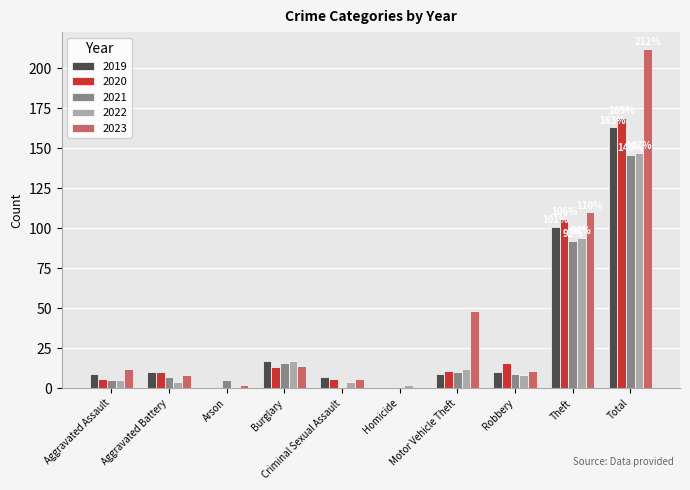

What is the sum of all 2021 values?

292